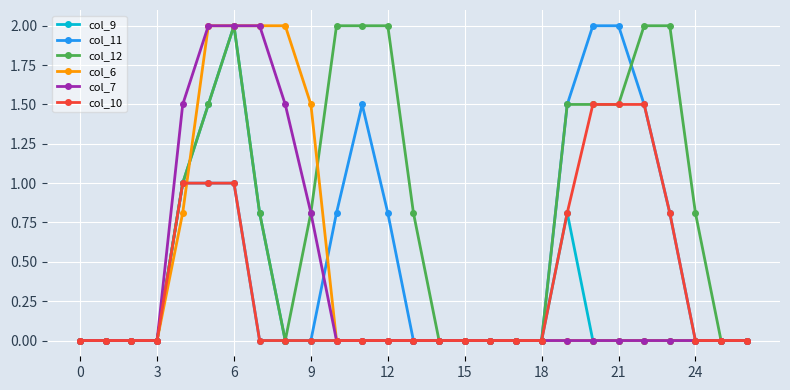

What is the maximum value for col_9?

2.0